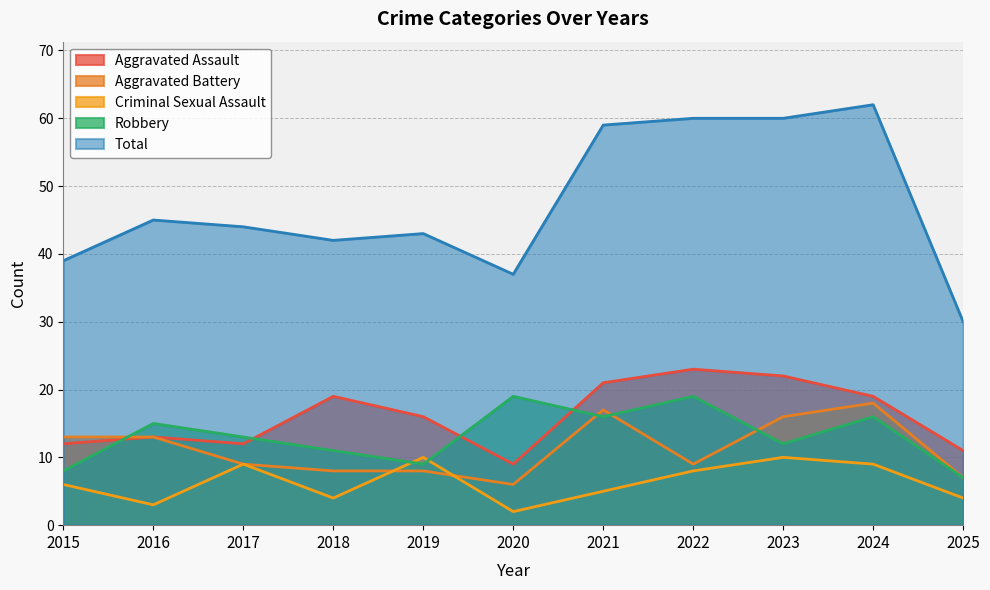

What is the difference between the Aggravated Battery values at 2025 and 2020?

1